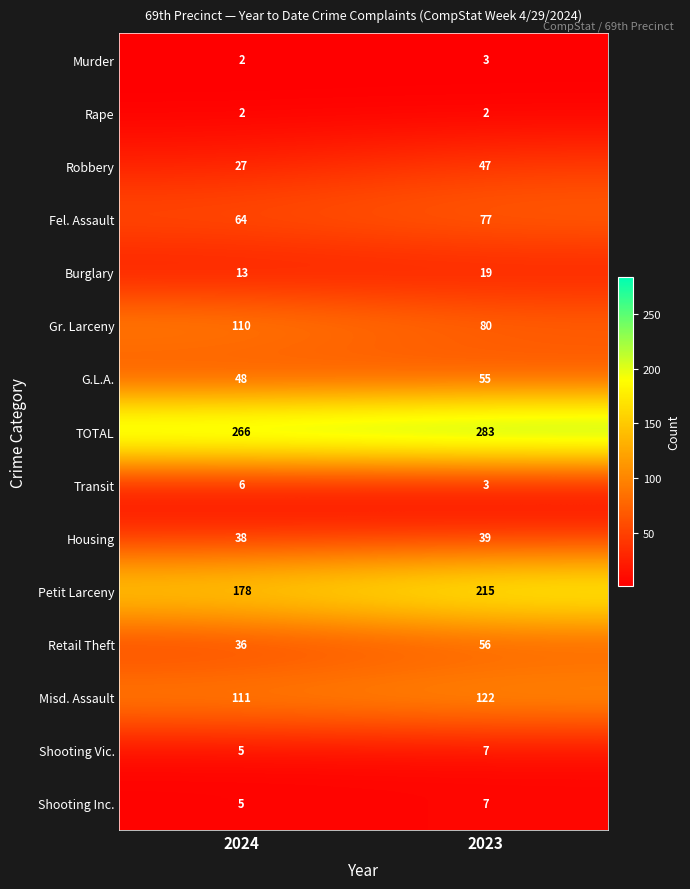

Reading left to right, extract all data points from this chart.

Murder: 2024=2	2023=3
Rape: 2024=2	2023=2
Robbery: 2024=27	2023=47
Fel. Assault: 2024=64	2023=77
Burglary: 2024=13	2023=19
Gr. Larceny: 2024=110	2023=80
G.L.A.: 2024=48	2023=55
TOTAL: 2024=266	2023=283
Transit: 2024=6	2023=3
Housing: 2024=38	2023=39
Petit Larceny: 2024=178	2023=215
Retail Theft: 2024=36	2023=56
Misd. Assault: 2024=111	2023=122
Shooting Vic.: 2024=5	2023=7
Shooting Inc.: 2024=5	2023=7